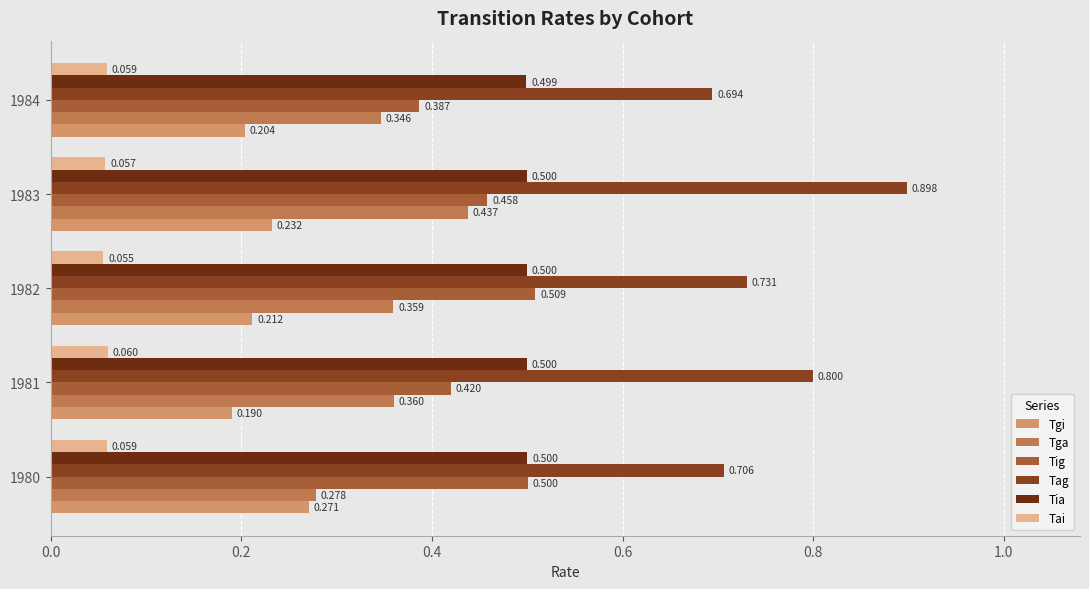

How many Tai values are between 0 and 1?

5